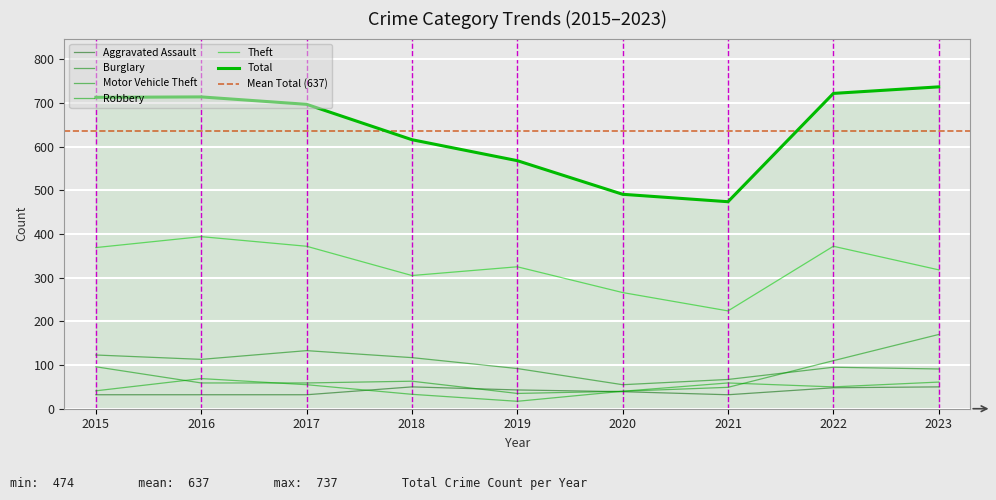

What is the maximum value for Total?

737